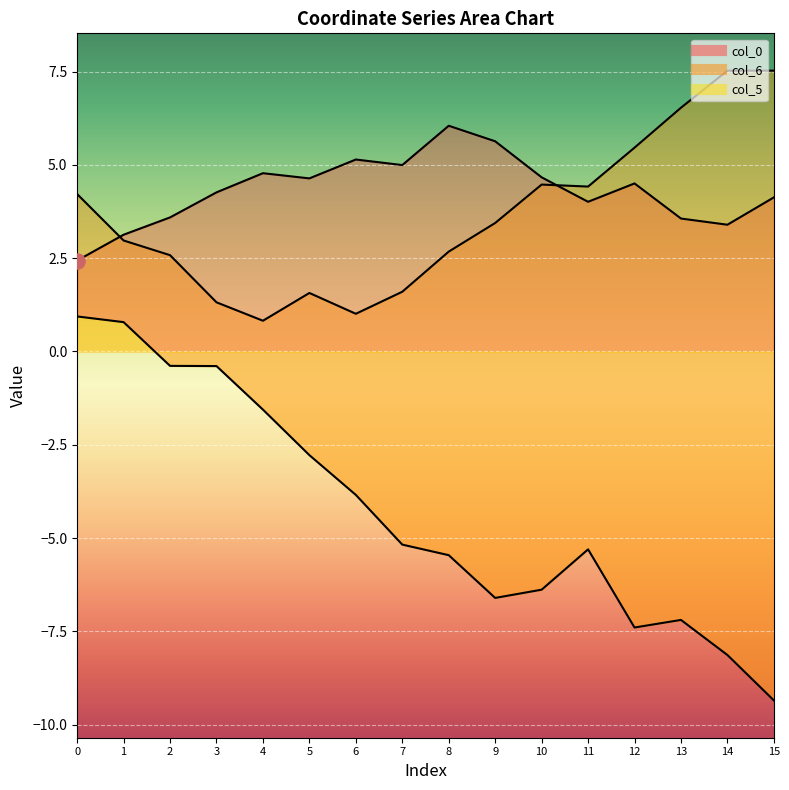

Which series has the largest total across all categories?

col_0